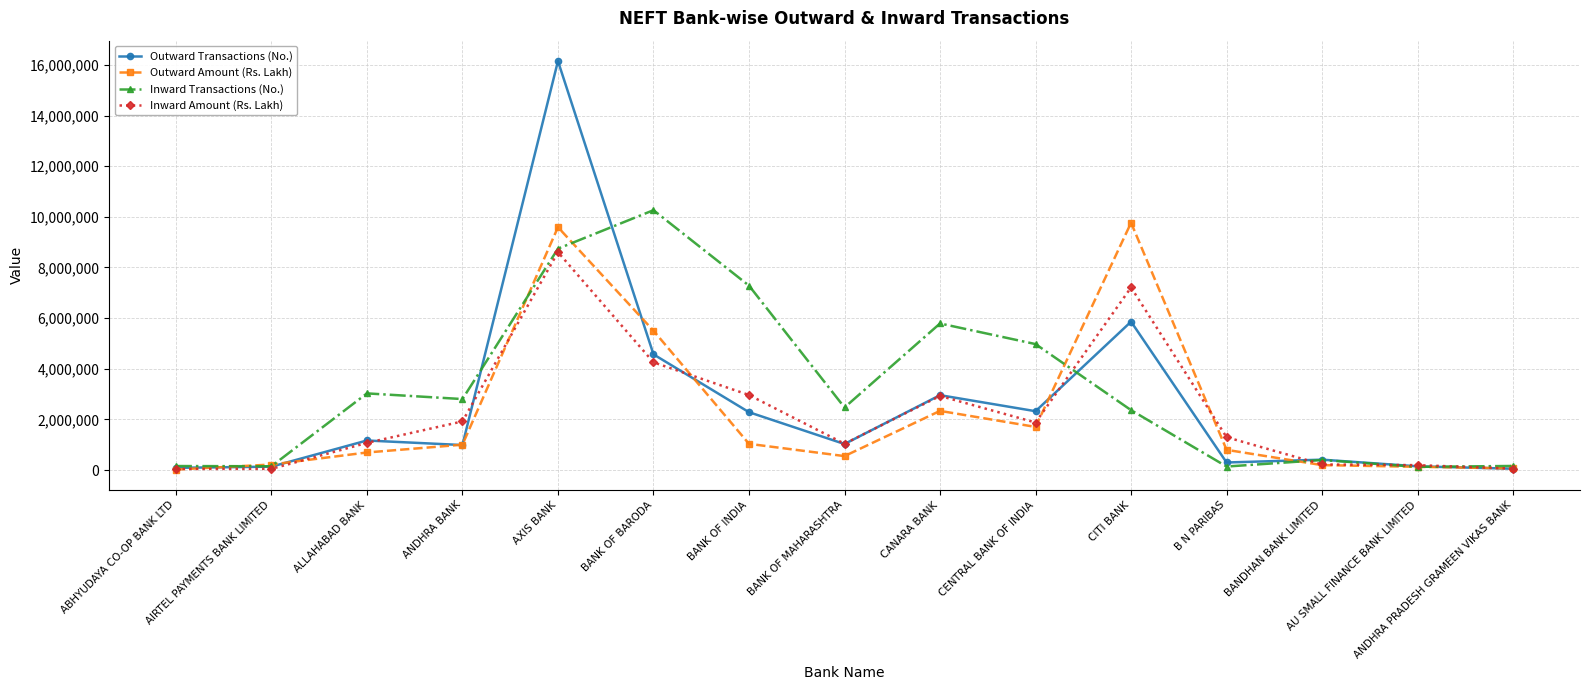

What is the label of the 10th point from the left?

CENTRAL BANK OF INDIA